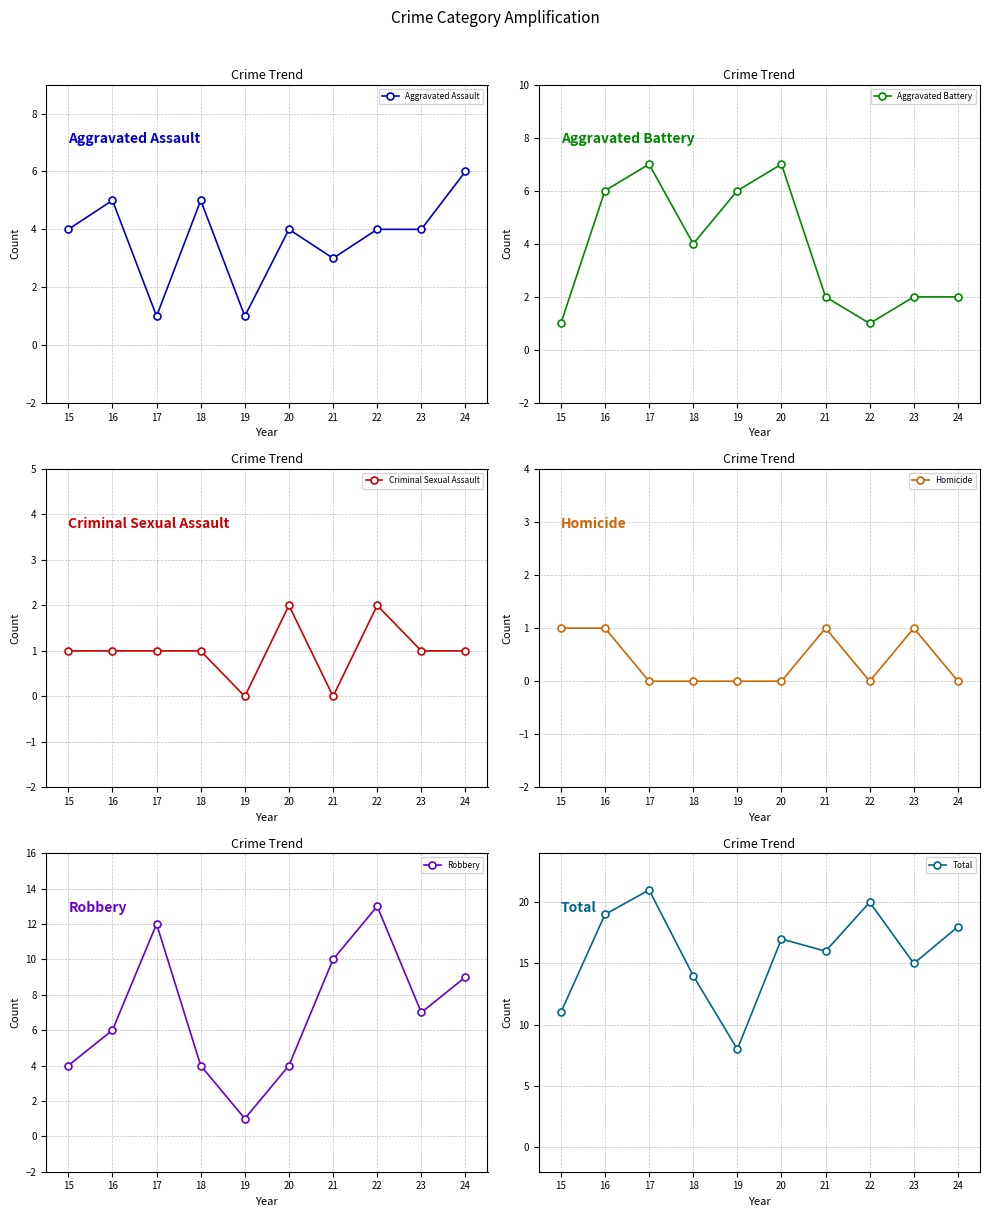

At which label does Aggravated Assault reach its peak?

24